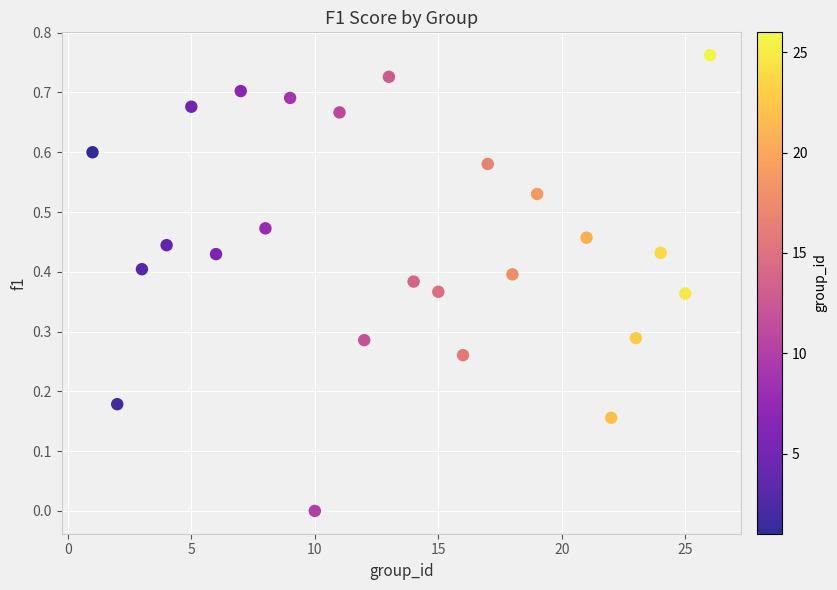

What is the range of X values (max minus min)?

25.0